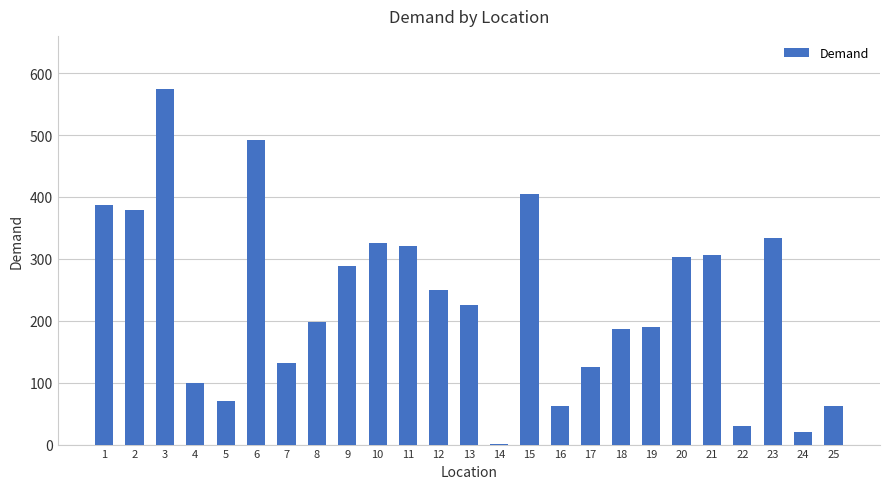

Which category has the highest value across all series?

3